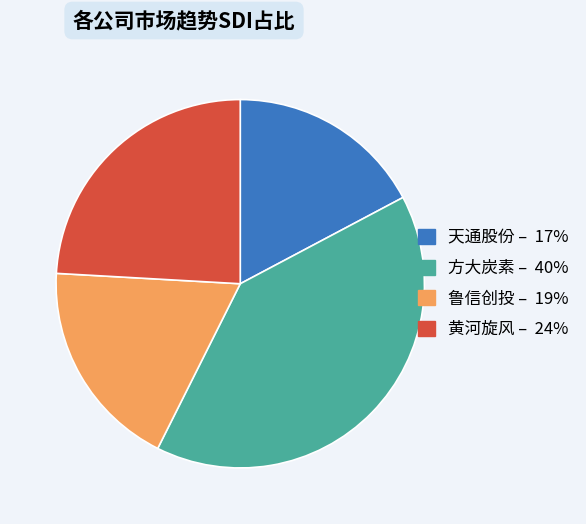

Is 黄河旋风 the majority of the pie?

No